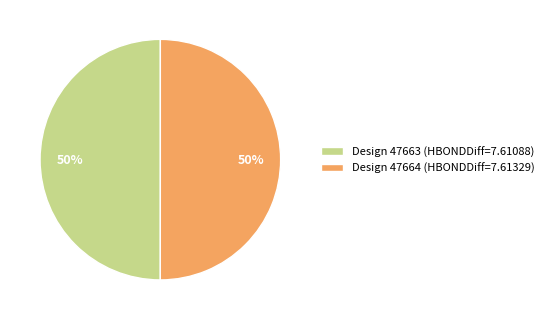

What percentage is the Design 47664 (HBONDDiff=7.61329) slice, to the nearest percent?

50%